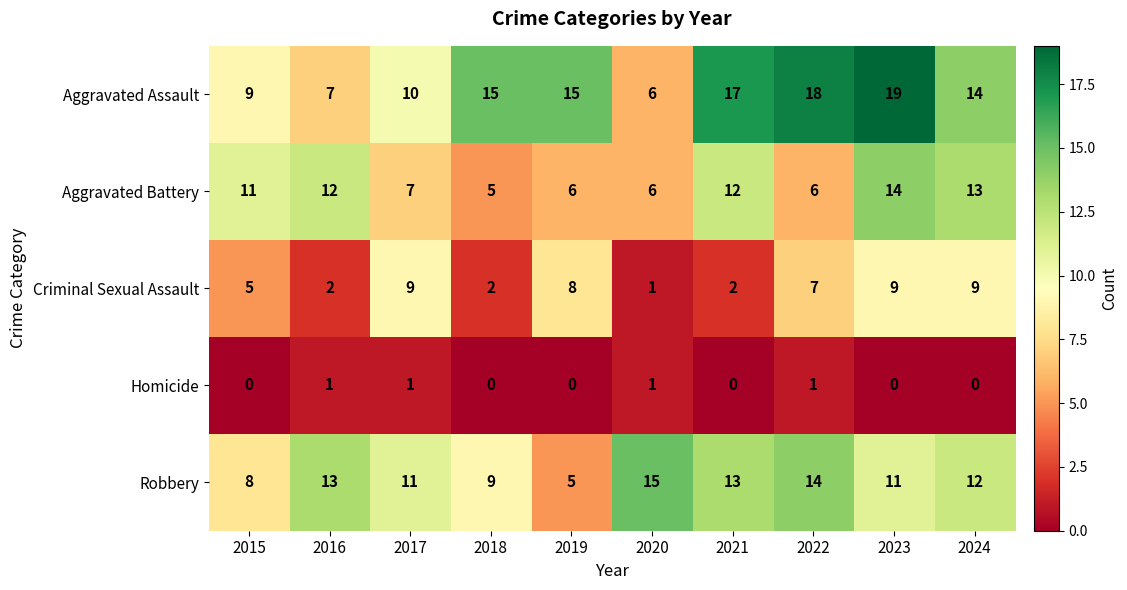

What is the average value of the Aggravated Battery series?

9